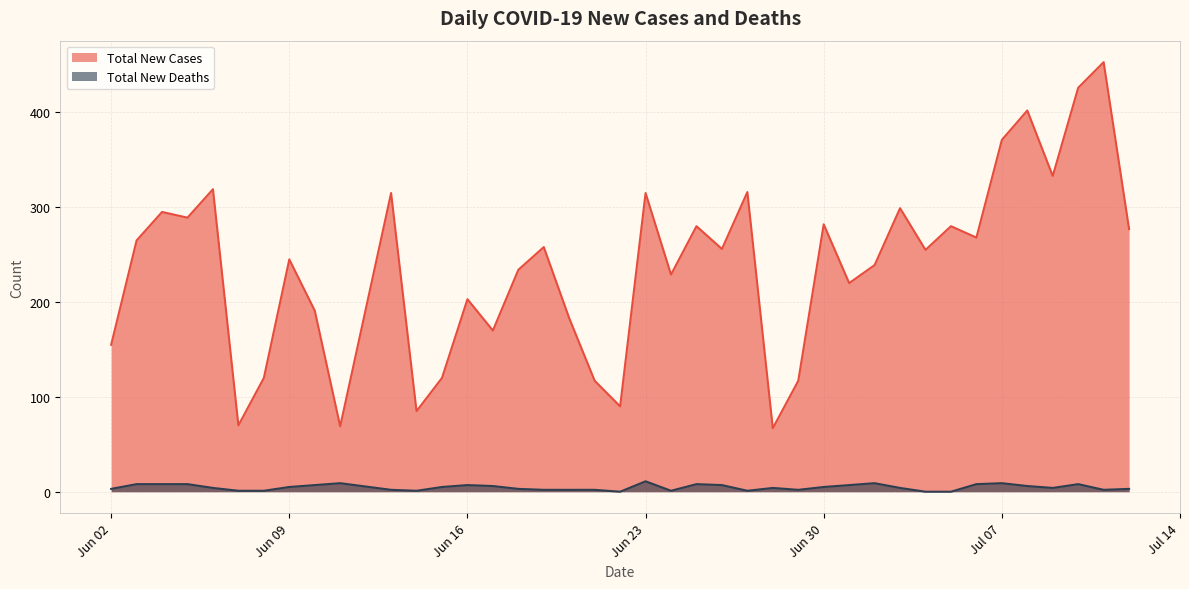

At 2020-06-06, list the series in order from smallest to largest.

Total New Deaths, Total New Cases